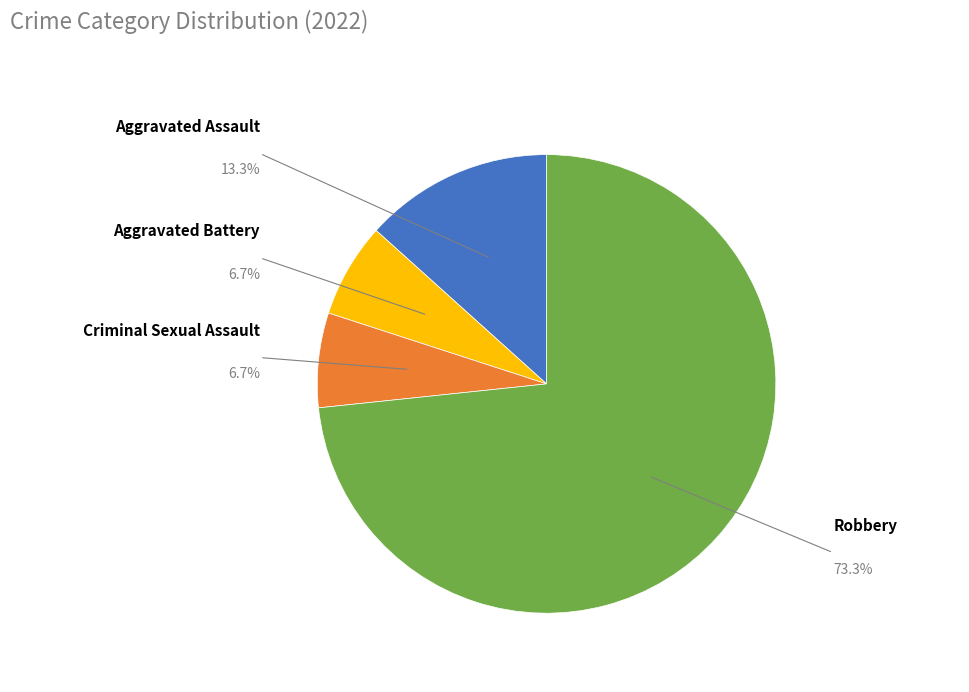

Is there any slice that represents more than half of the pie?

Yes